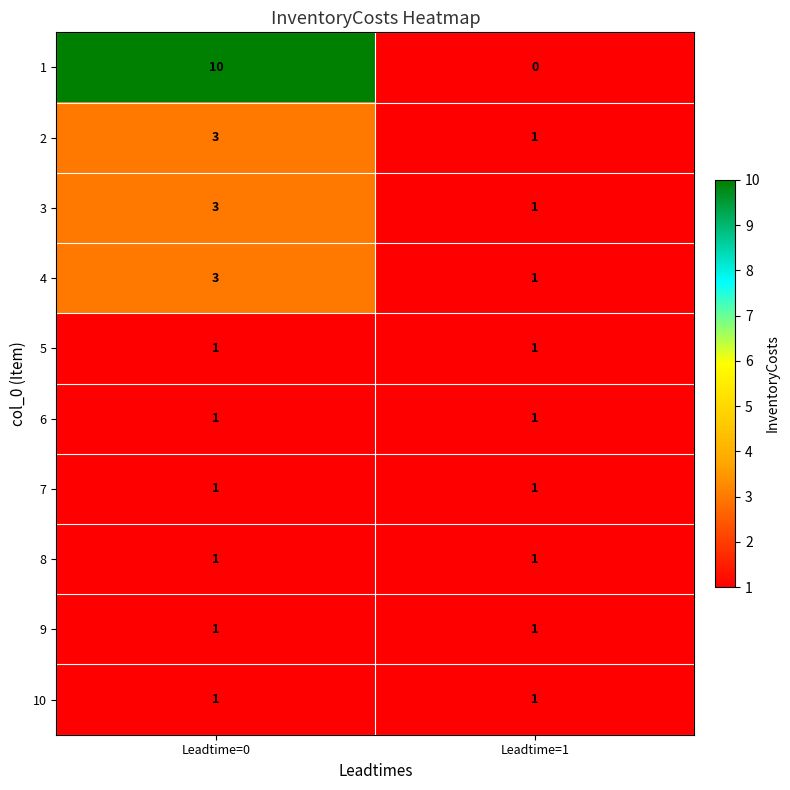

What is the difference between the highest and lowest values at Leadtime=0?

9